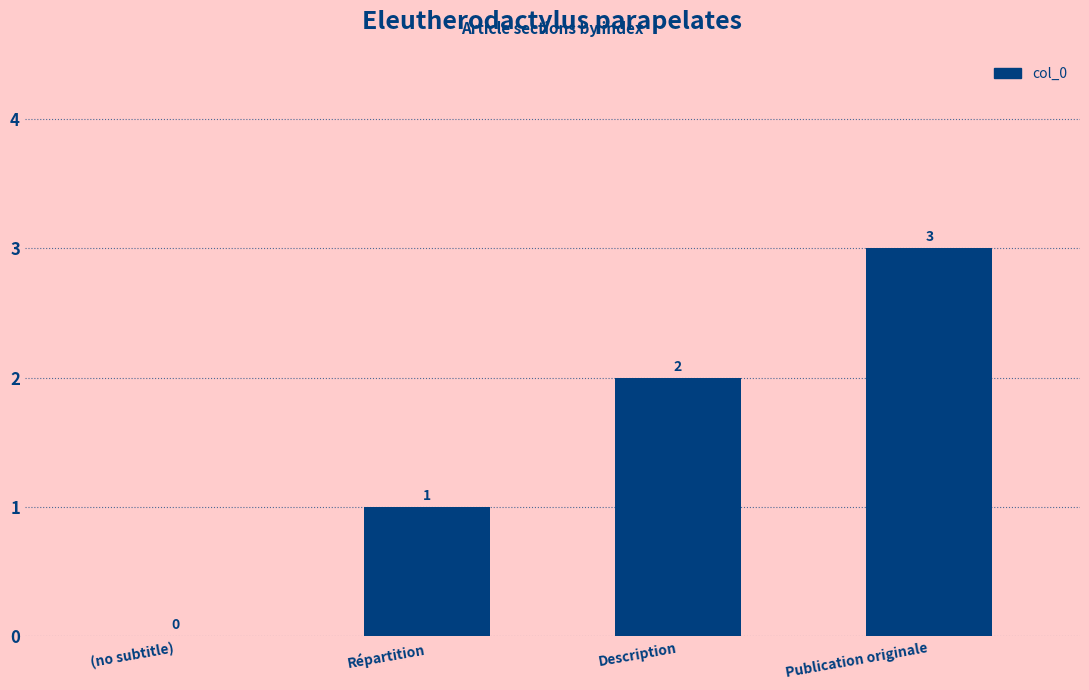

What is the change in value from Description to Publication originale?

+1